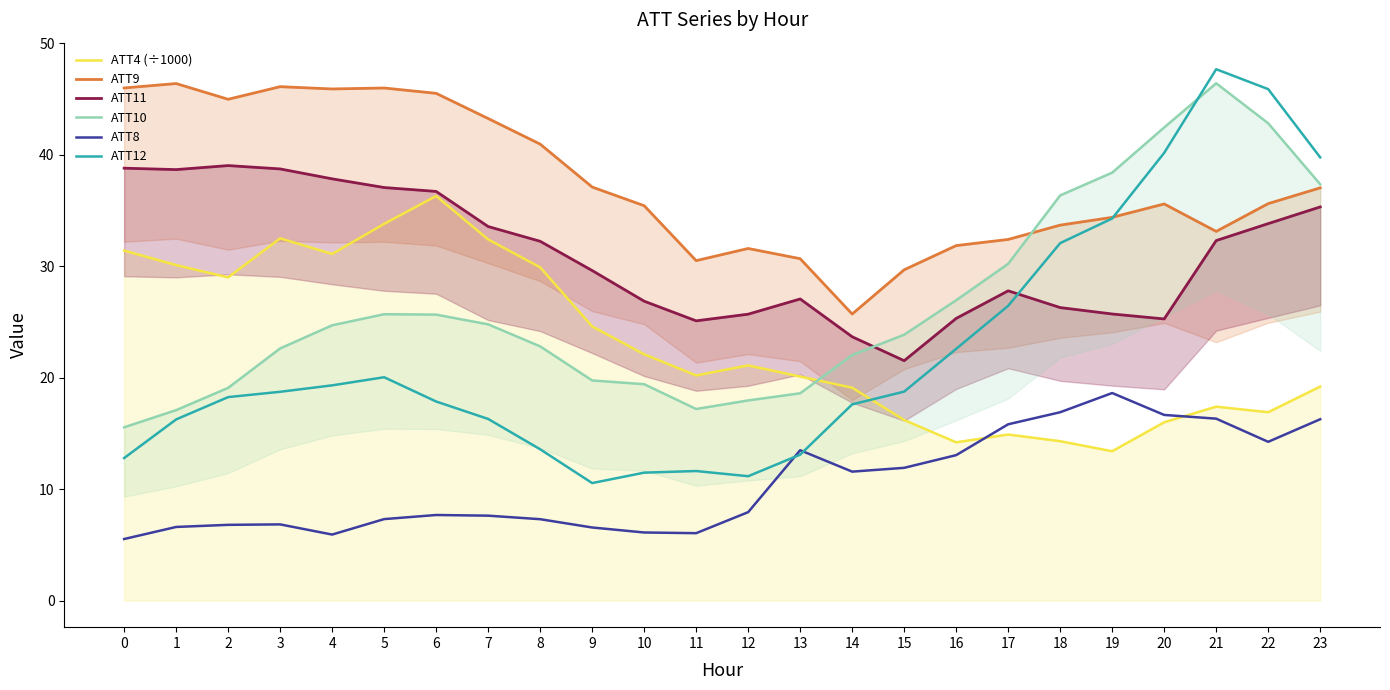

How many lines are shown in the chart?

6